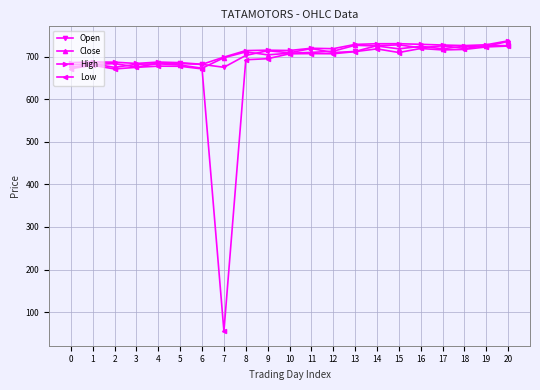

True or false: Close has more than 0 points higher than both neighbors.

True